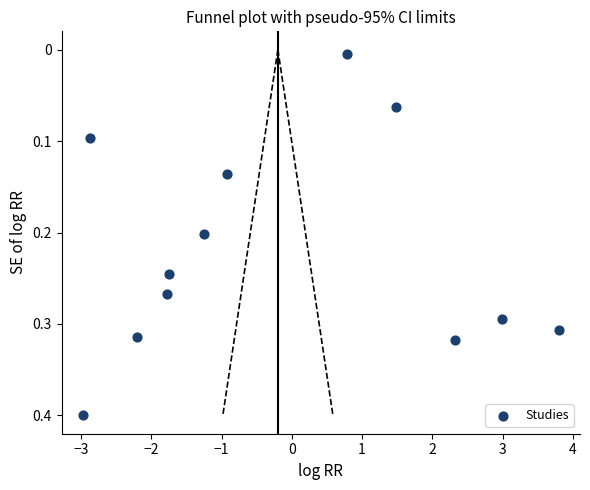

What is the range of X values (max minus min)?

6.8